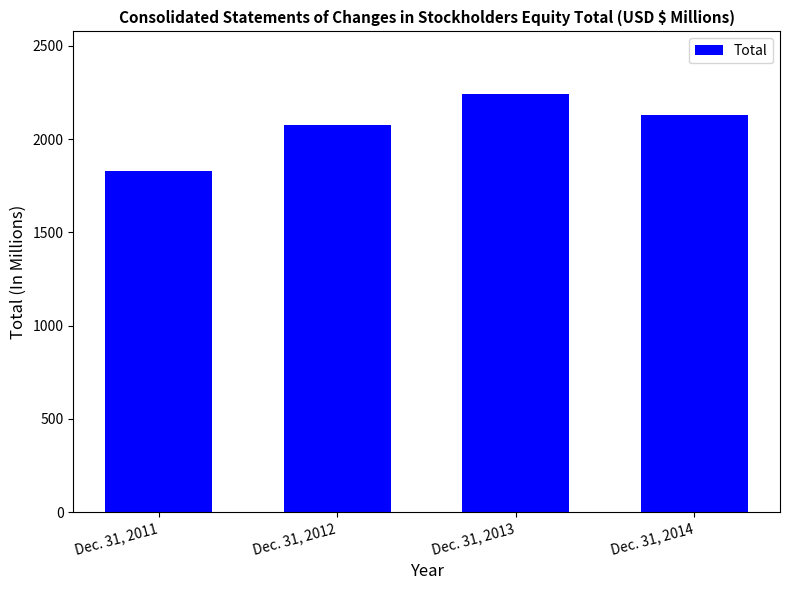

Reading left to right, extract all data points from this chart.

Dec. 31, 2011=1831	Dec. 31, 2012=2074	Dec. 31, 2013=2241	Dec. 31, 2014=2127